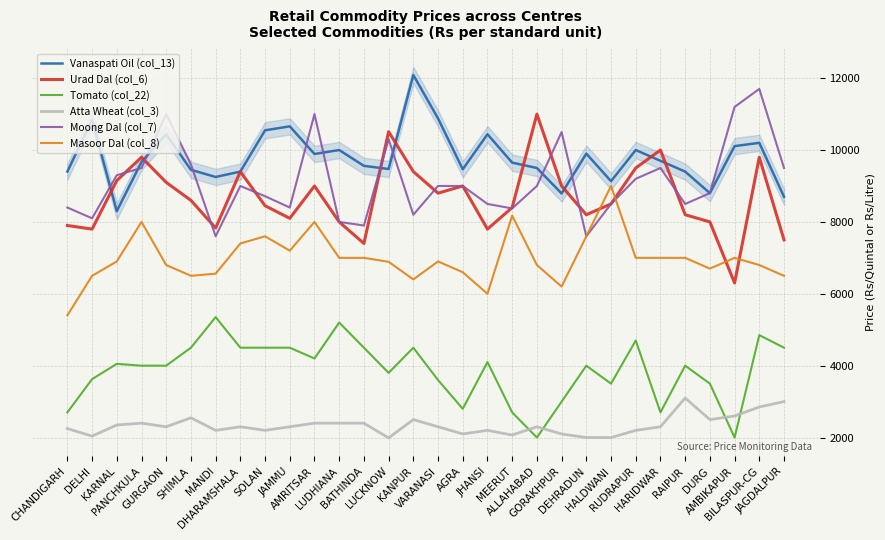

What is the sum of the Tomato (col_22) values at RAIPUR and GURGAON?

8000